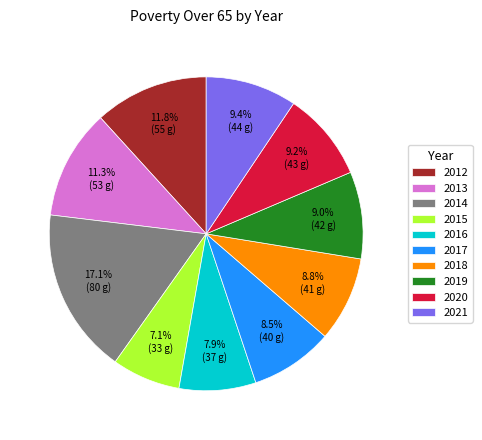

To the nearest percent, what is the combined percentage of 2018 and 2021?

18%